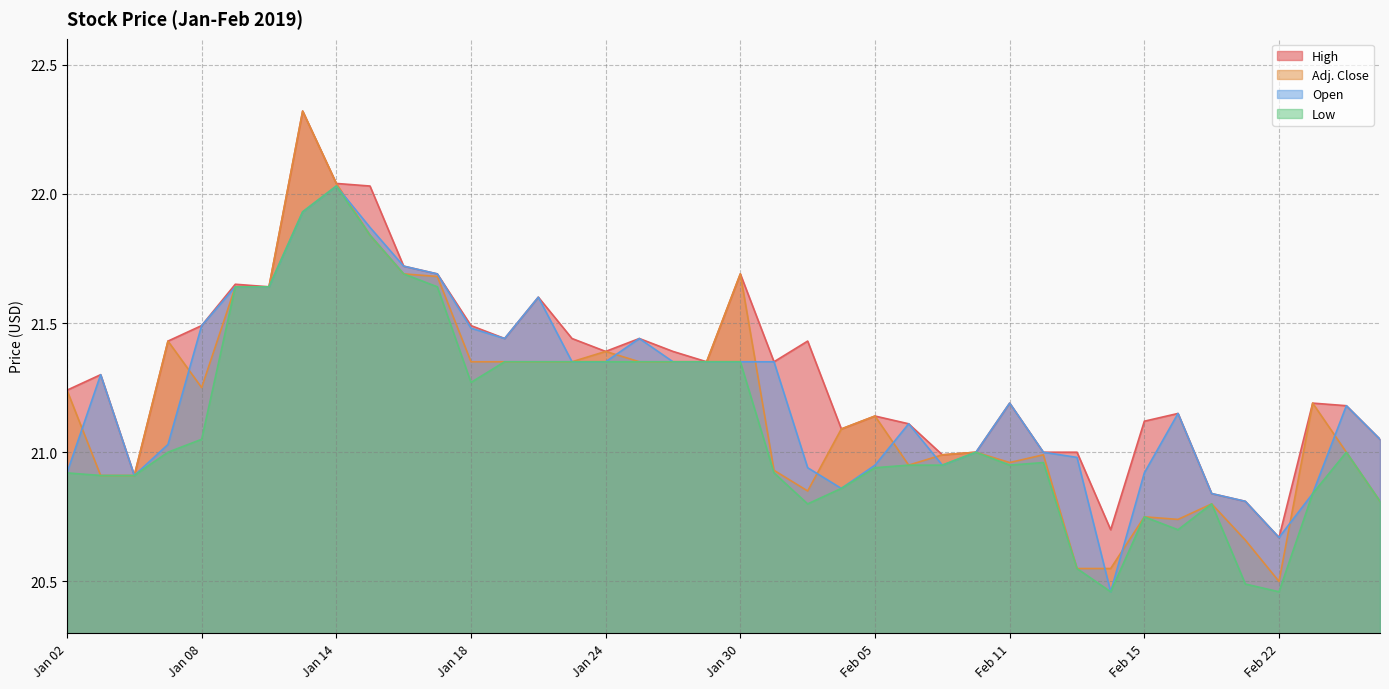

Which series ends up on top after the final intersection of Adj. Close and Open?

Open